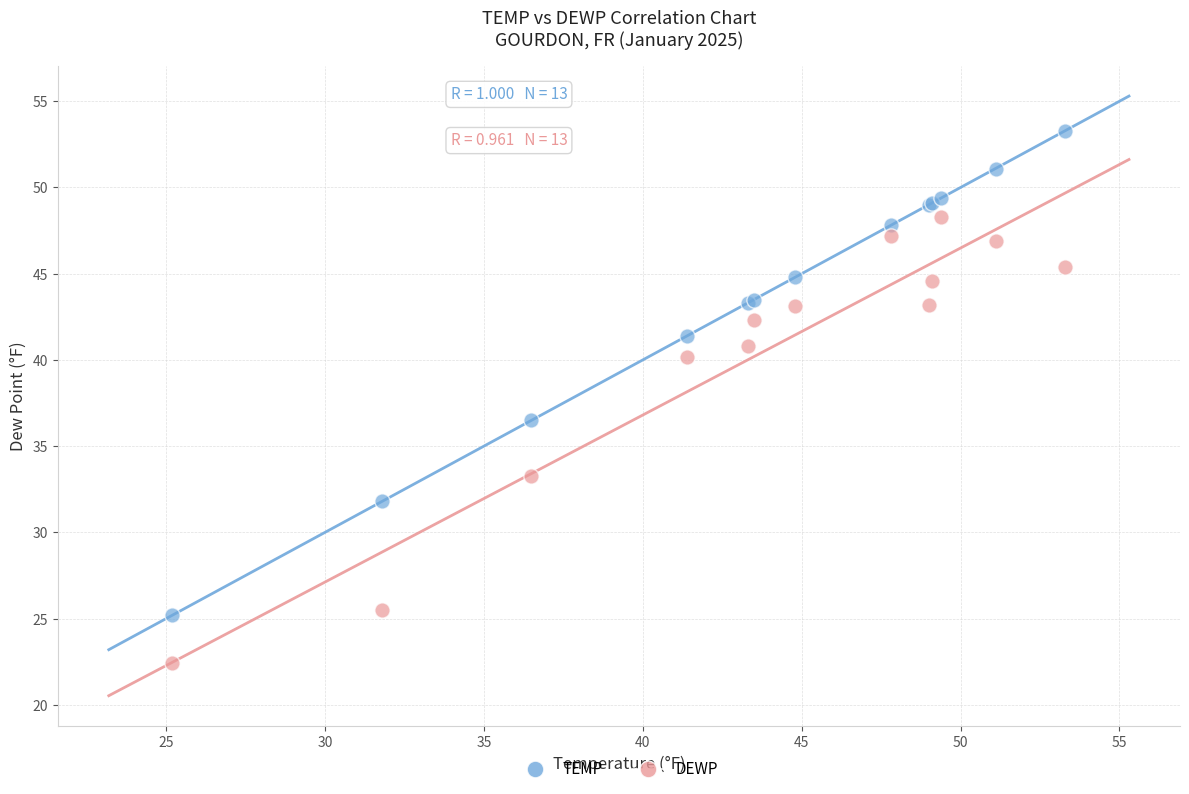

Which series reaches the minimum Y coordinate?

DEWP